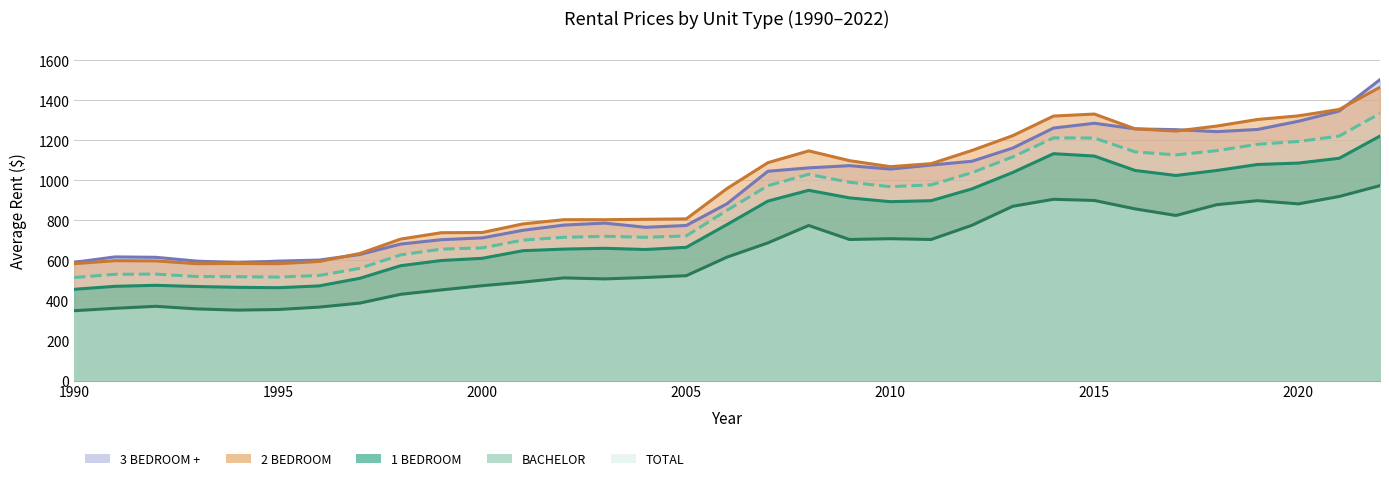

What is the lowest value of the TOTAL series?

515